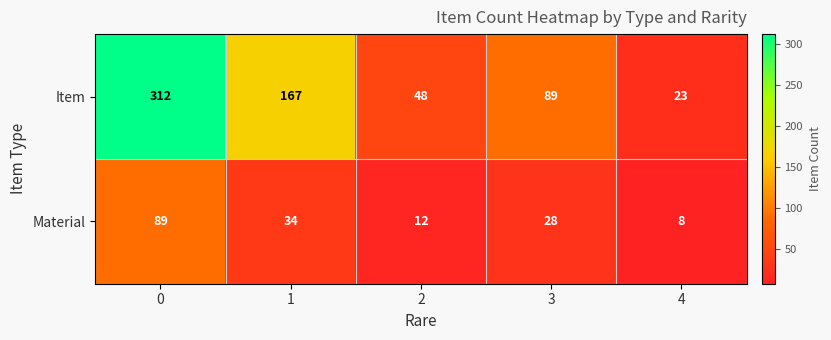

Which series changed the most between 0 and 2?

Item